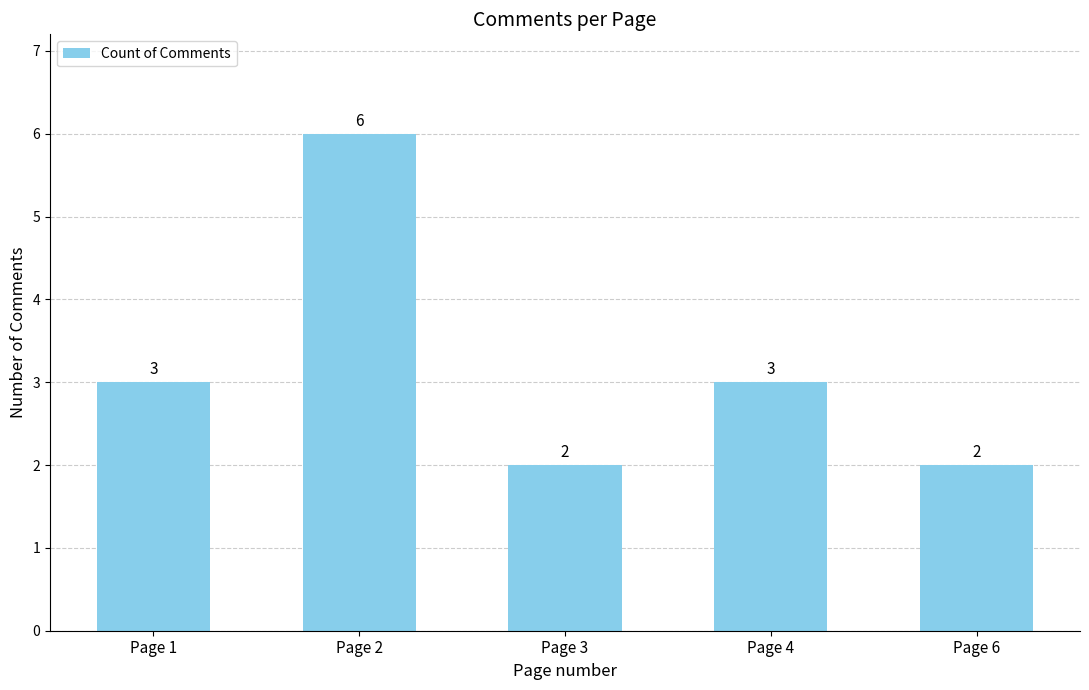

Read the value at Page 2.

6